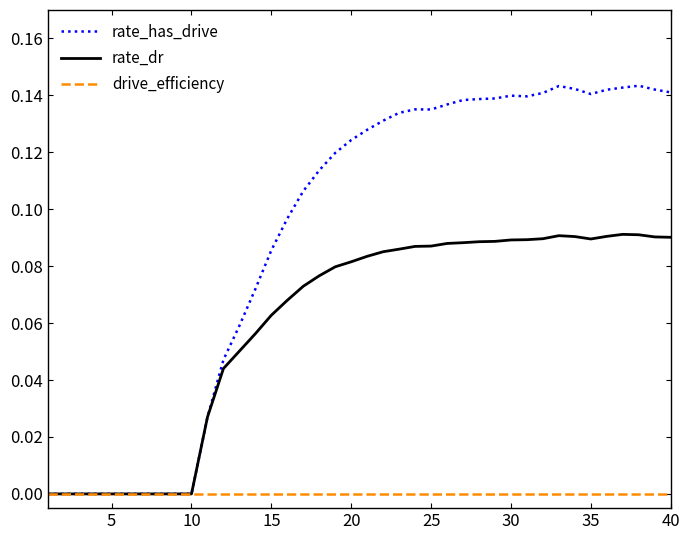

Which series has the largest total across all categories?

rate_has_drive